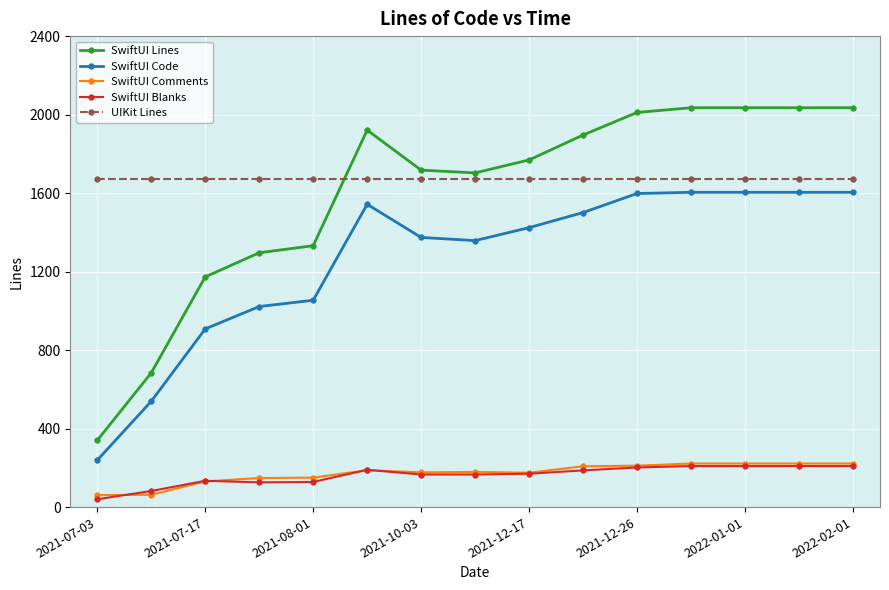

Which series has the widest spread of values?

SwiftUI Lines